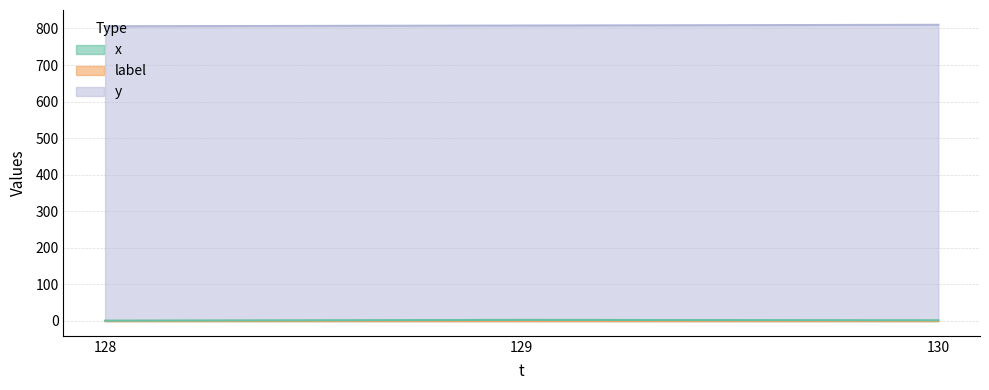

What is the maximum value for x?

3